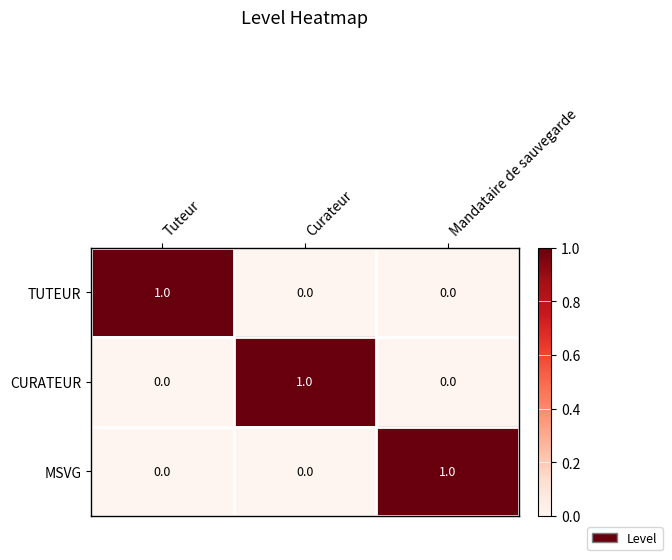

At how many categories does at least one series exceed 0?

3